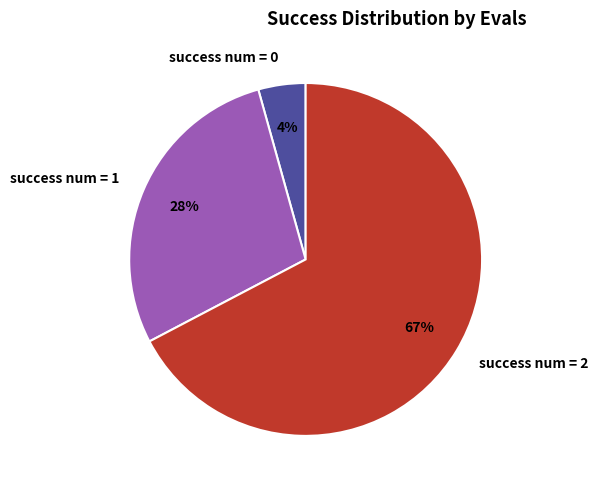

True or false: success num = 0 accounts for 11% of the total.

False